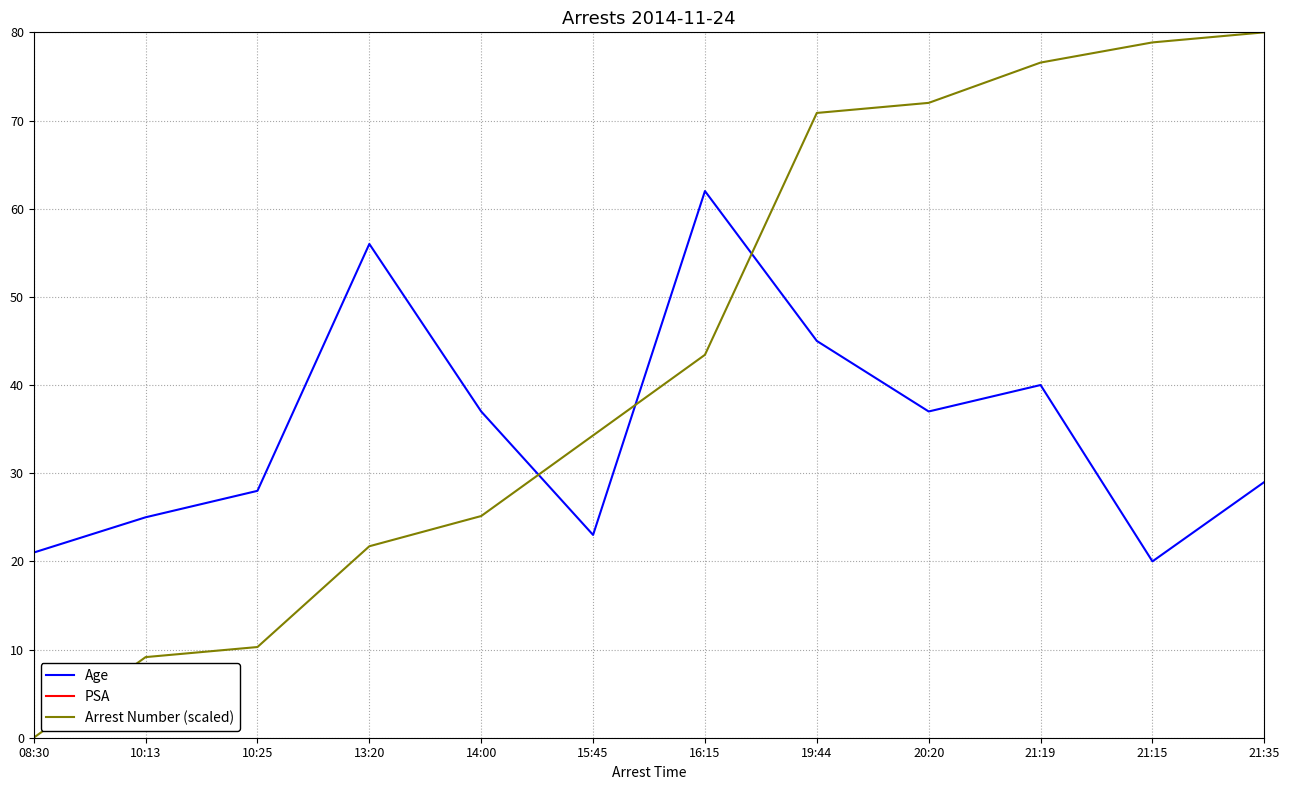

The value of Age at 14:00 is 22.6. True or false?

False